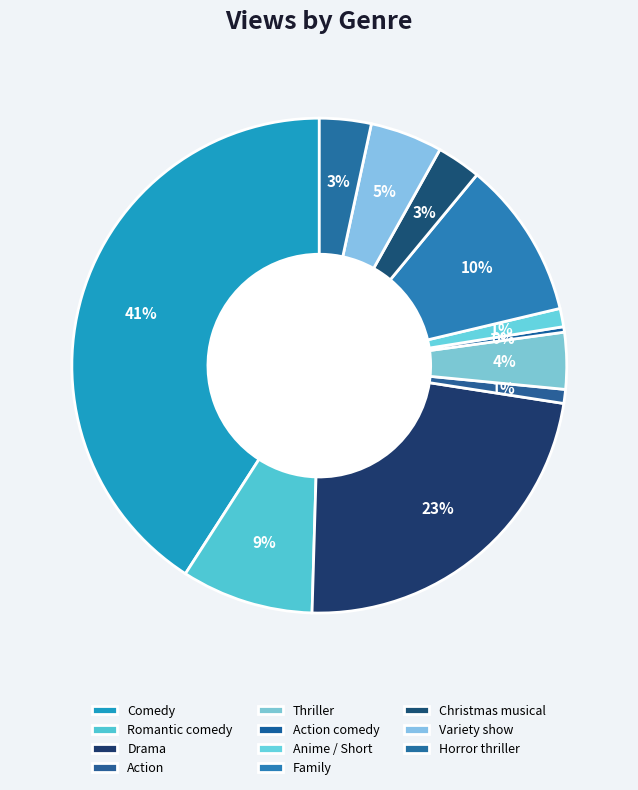

Is Anime / Short the majority of the pie?

No